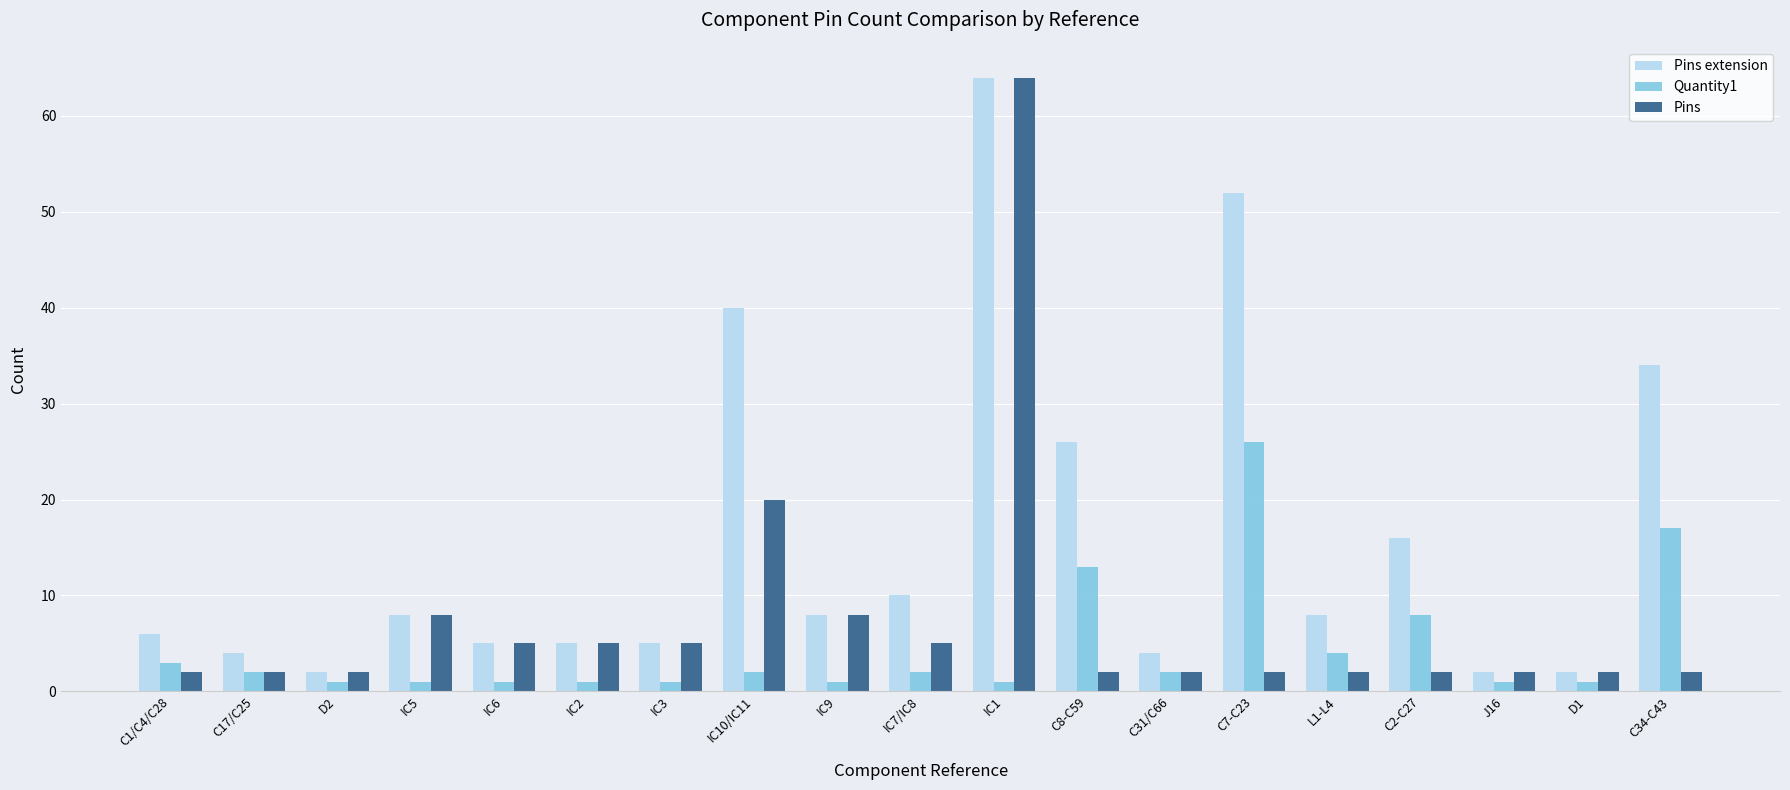

What is the label of the 4th bar from the left?

IC5